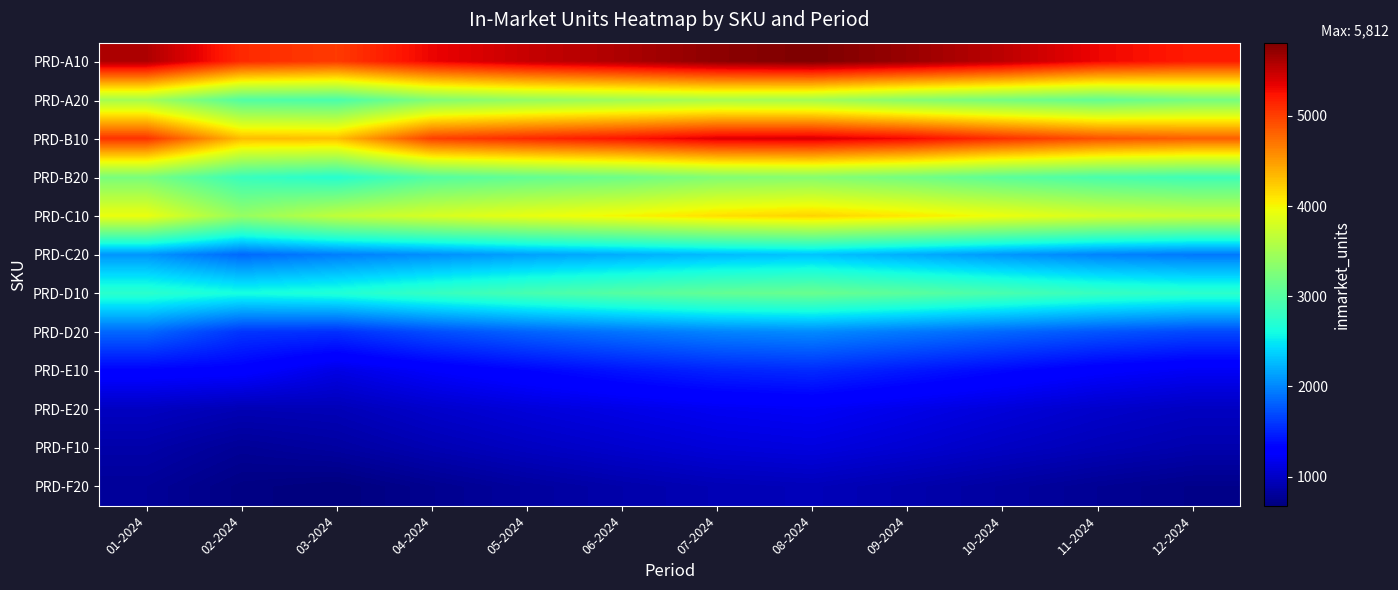

How many distinct data groups are displayed?

12